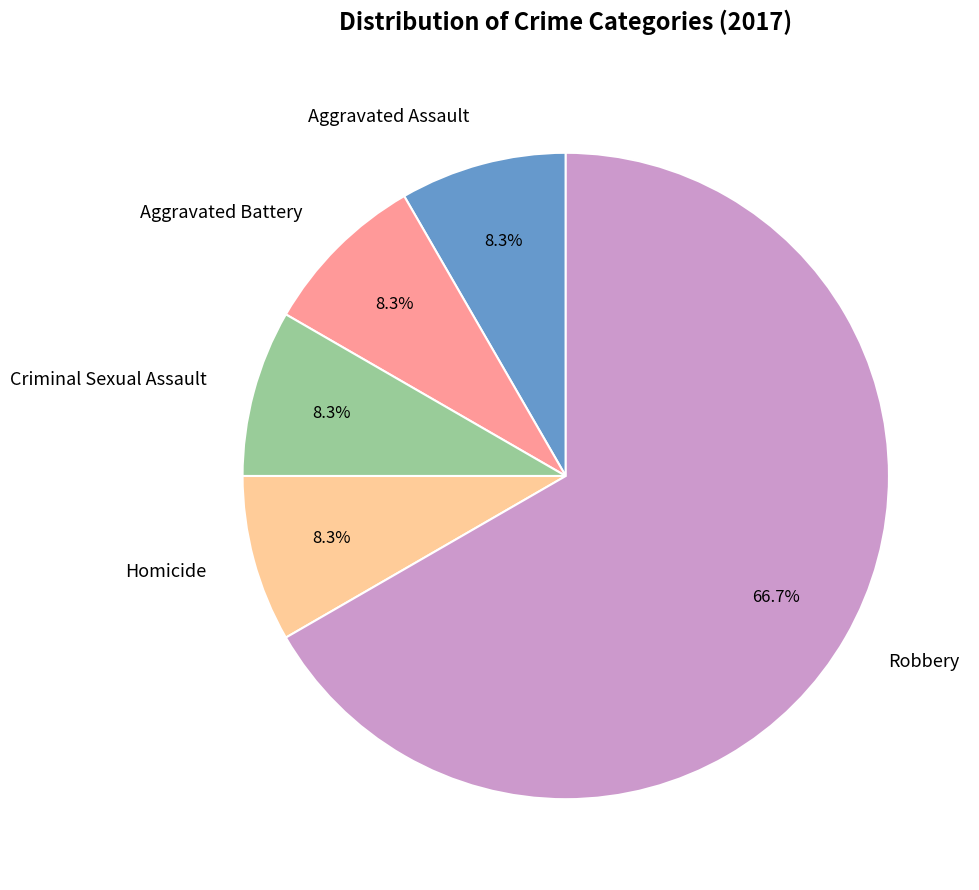

To the nearest percent, what is the difference between the largest and smallest slice percentages?

58%